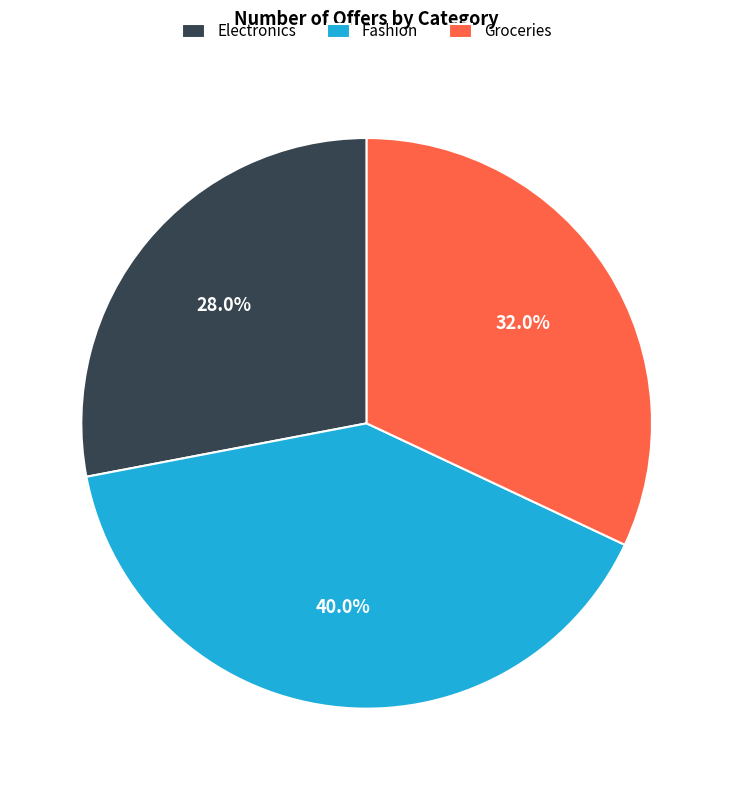

Is Fashion the majority of the pie?

No